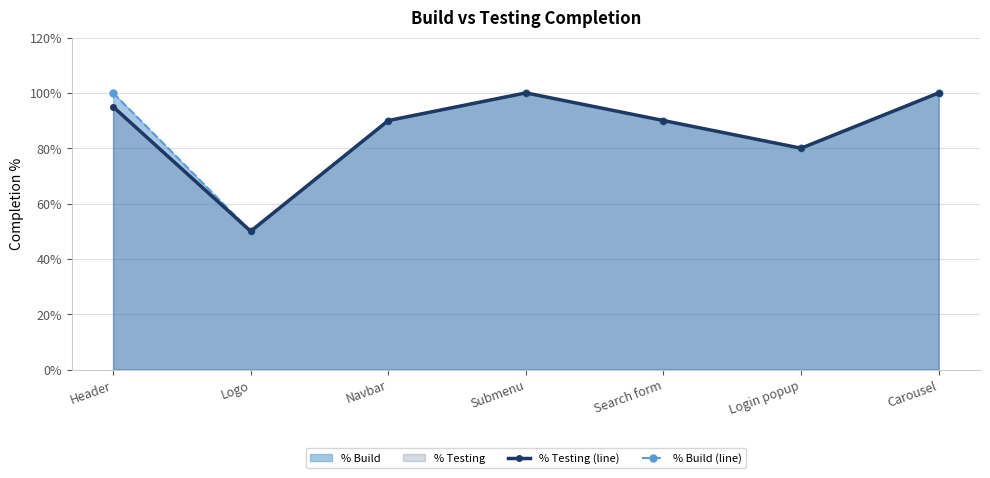

At how many categories does at least one series exceed 0?

7